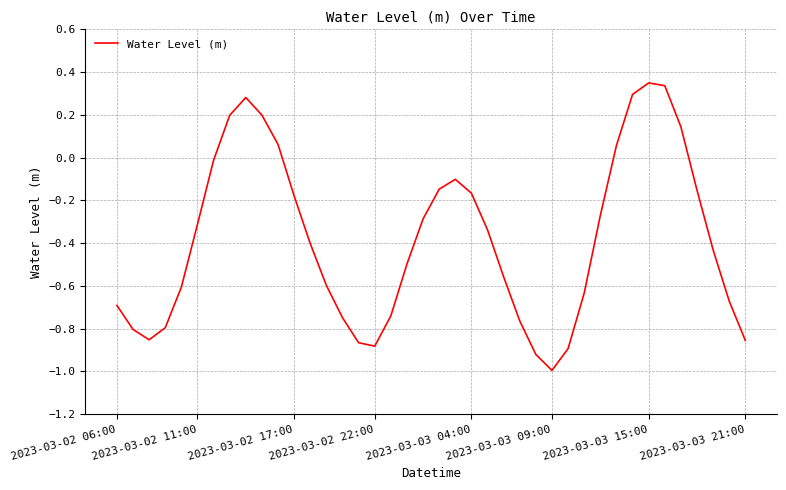

Which category has the lowest value across all series?

2023-03-03 09:00